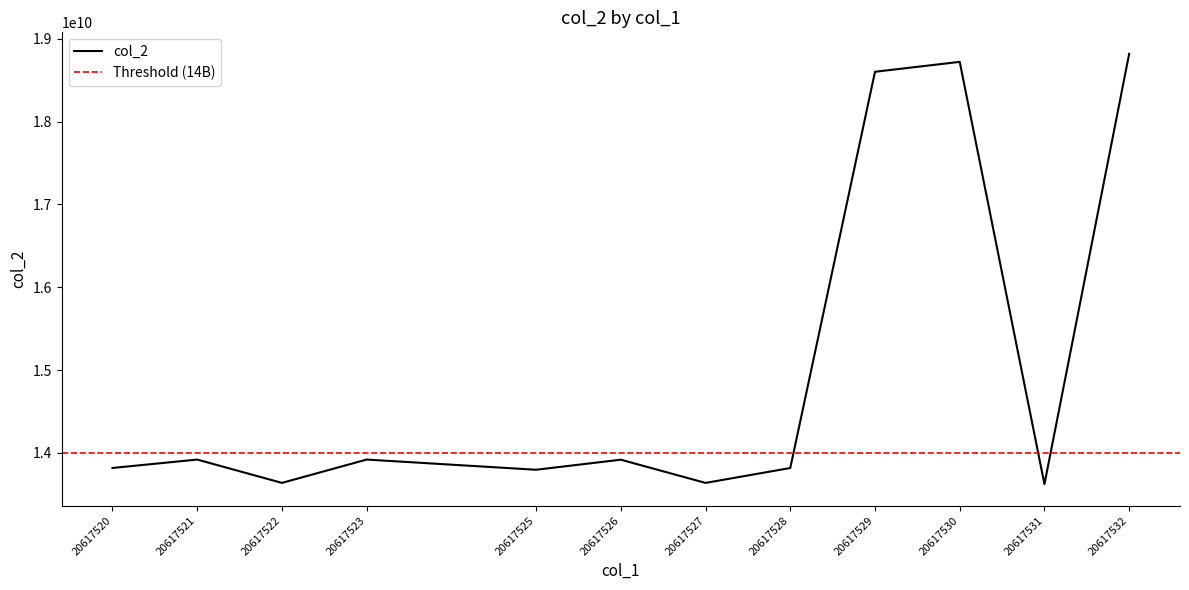

What is the sum of the values at 20617525 and 20617521?

27713615607